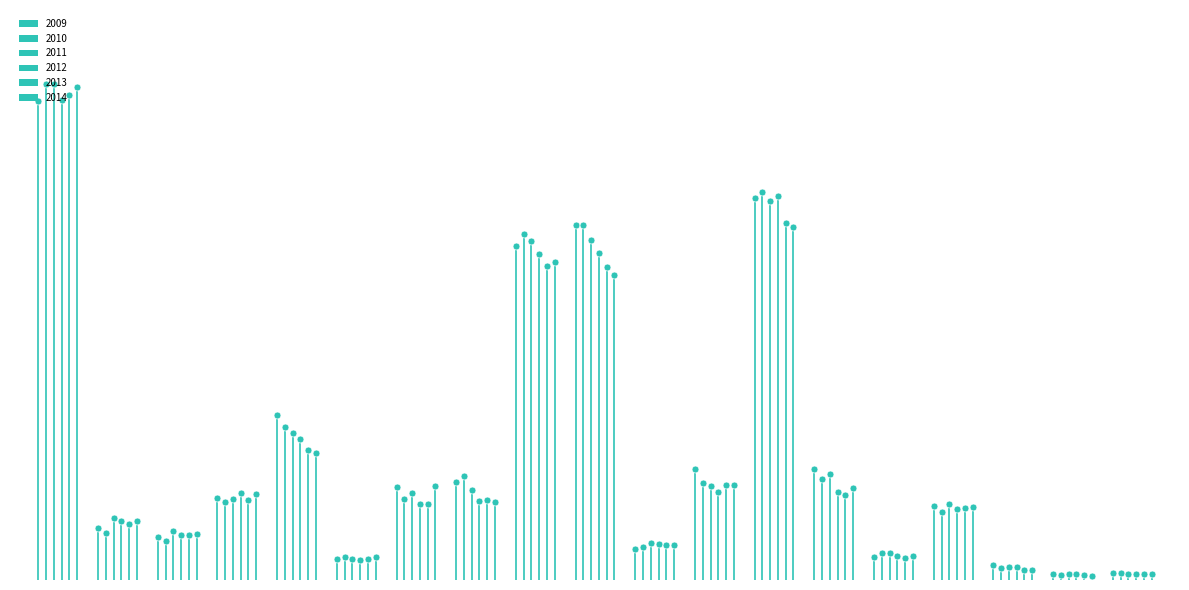

How many bars are there in each group?

6